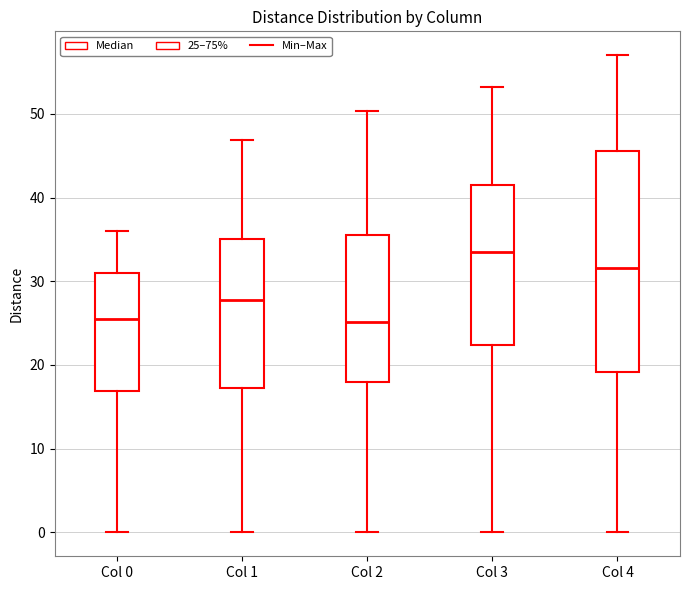

Where is the upper edge of the box for Col 4 on the y-axis? The values are not printed on the chart, so give them approximately, as read against the axis.

46